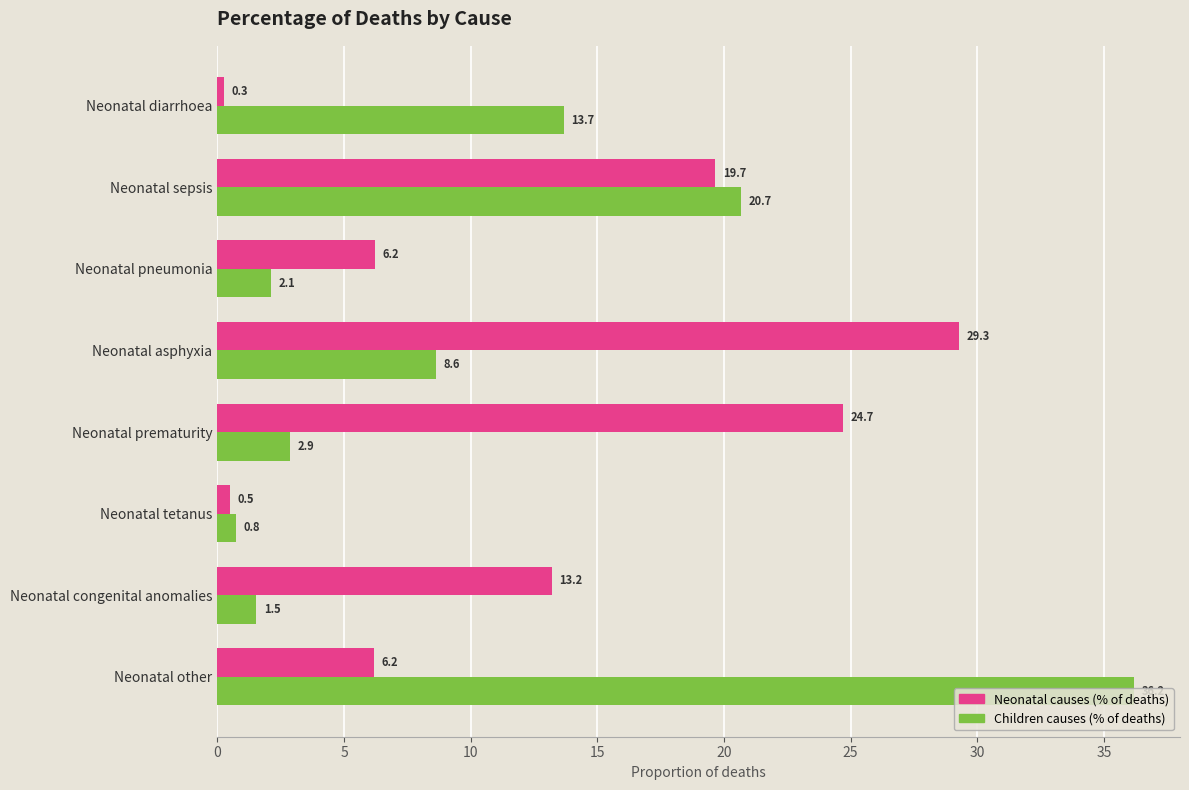

Which series changed the most between Neonatal sepsis and Neonatal congenital anomalies?

Children causes (% of deaths)